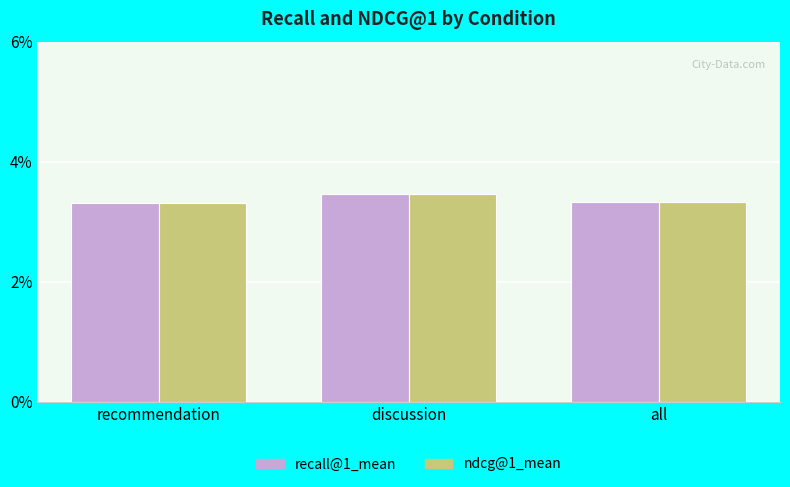

Which series has the largest total across all categories?

recall@1_mean